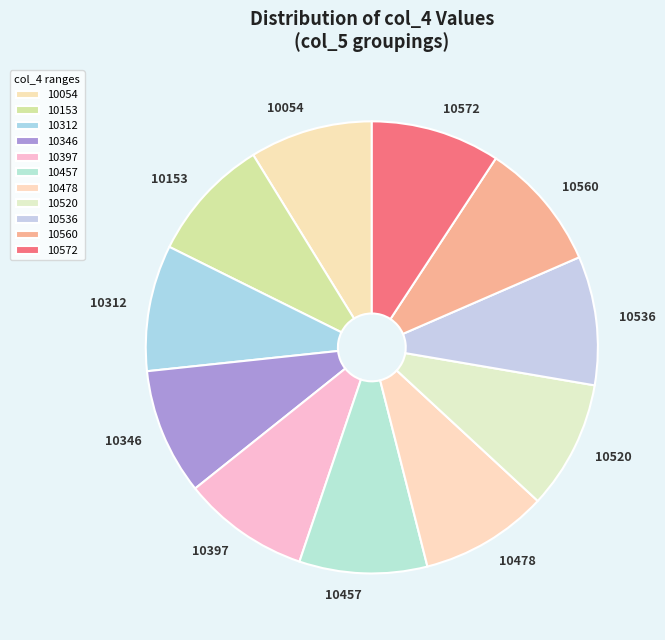

Approximately how many times larger is the value at 10346 compared to 10054?

1.0